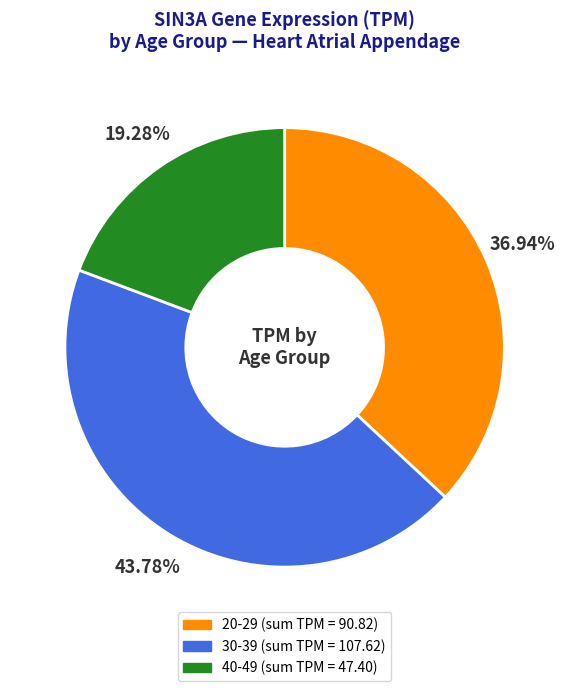

Does any single category account for the majority?

No